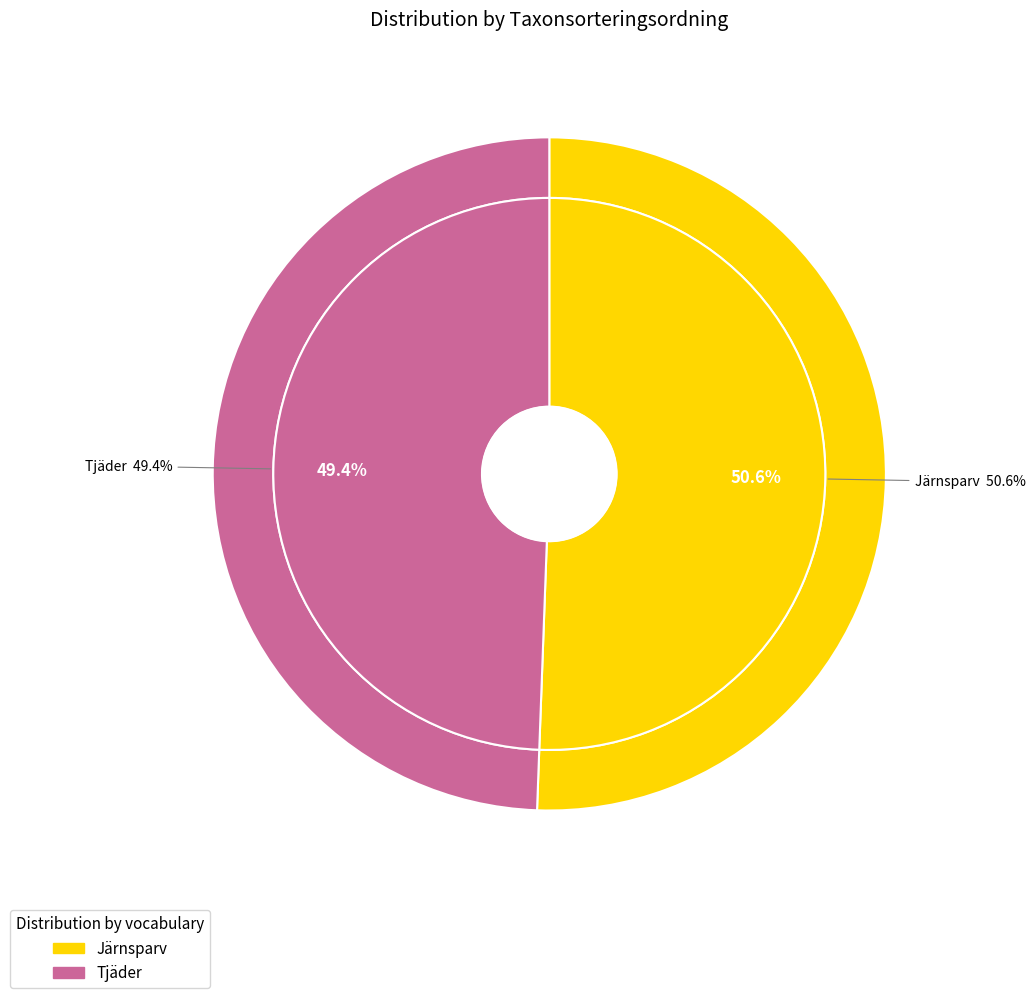

How many slices are in this pie chart?

2